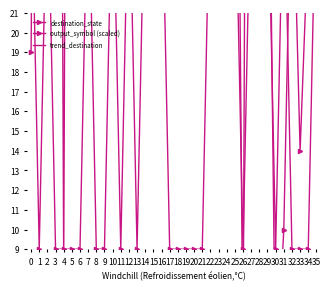

Reading right to left, transcribe all the data shown in this chart.

destination_state: 44.0	25.0	14.0	30.0	10.0	2.0	38.0	103.0	102.0	3.0	52.0	39.0	119.0	106.0	101.0	123.0	67.0	94.0	101.0	76.0	36.0	105.0	71.0	108.0	104.0	56.0	114.0	107.0	100.0	89.0	113.0	8.0	106.0	119.0	73.0	19.0
output_symbol (scaled): 29.0	9.0	9.0	9.0	29.0	9.0	29.0	29.0	29.0	9.0	29.0	29.0	29.0	29.0	9.0	9.0	9.0	9.0	9.0	29.0	29.0	29.0	9.0	29.0	9.0	29.0	9.0	9.0	29.0	9.0	9.0	9.0	9.0	29.0	9.0	29.0
trend_destination: 44.4	45.9	47.5	49.0	50.6	52.2	53.7	55.3	56.8	58.4	59.9	61.5	63.0	64.6	66.1	67.7	69.3	70.8	72.4	73.9	75.5	77.0	78.6	80.1	81.7	83.2	84.8	86.3	87.9	89.5	91.0	92.6	94.1	95.7	97.2	98.8